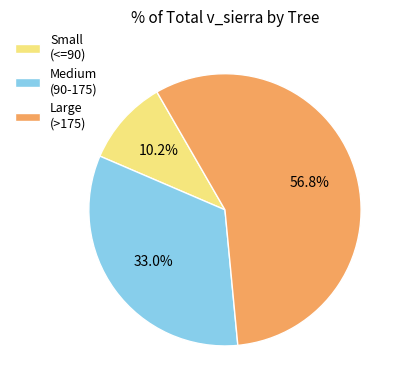

How many slices are in this pie chart?

3